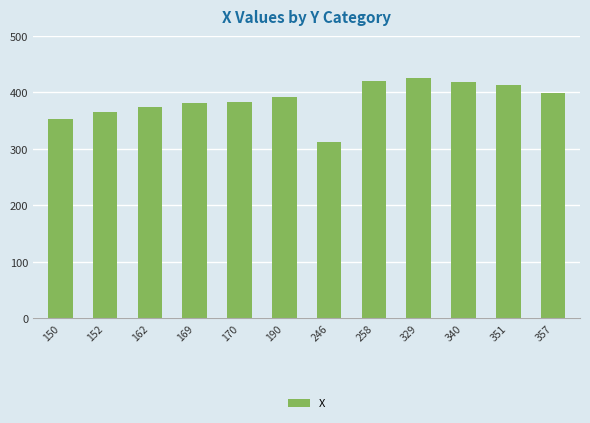

At which label is the value closest to 368?

152